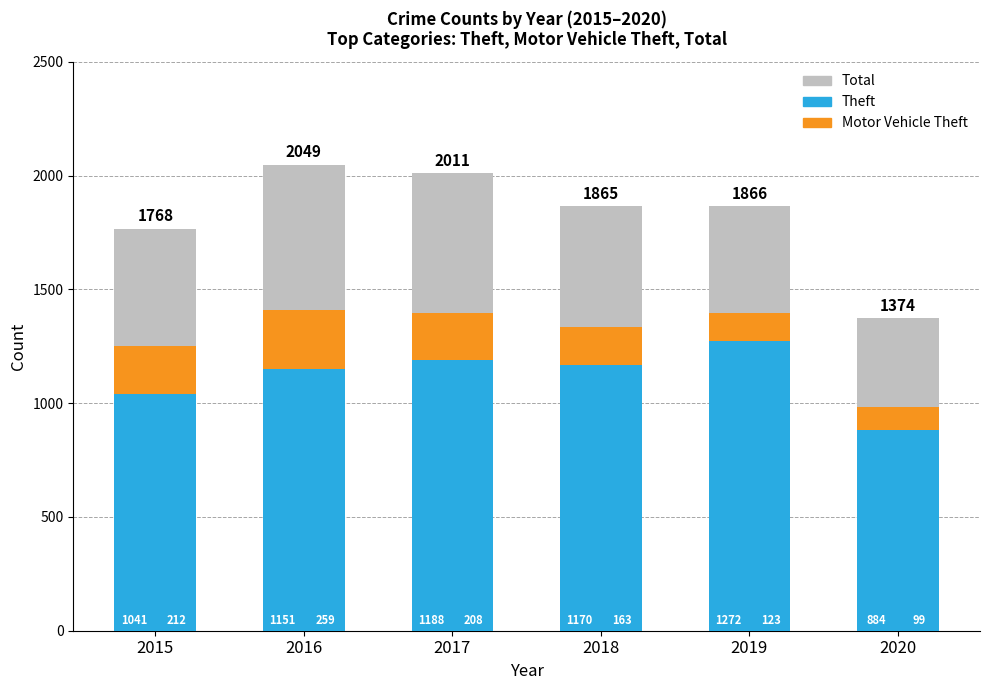

The Total series shows 2988 at 2016. True or false?

False